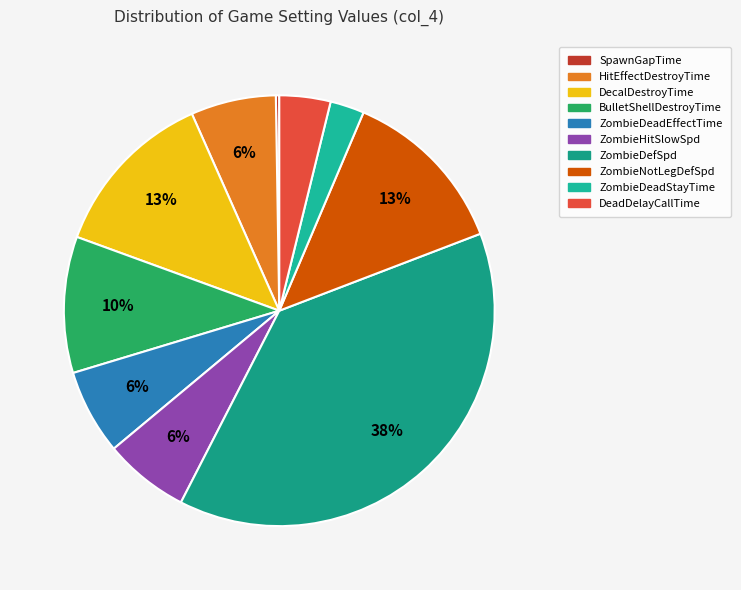

To the nearest percent, what is the difference between the largest and smallest slice percentages?

38%